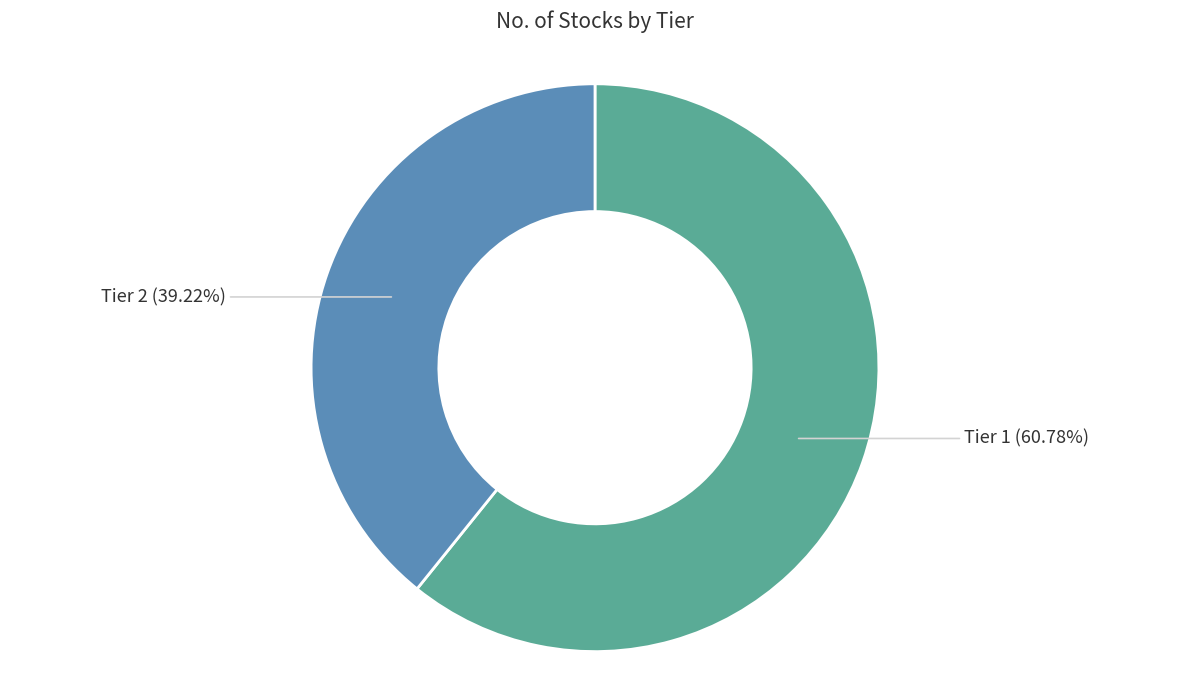

Between Tier 2 (39.22%) and Tier 1 (60.78%), which is larger?

Tier 1 (60.78%)